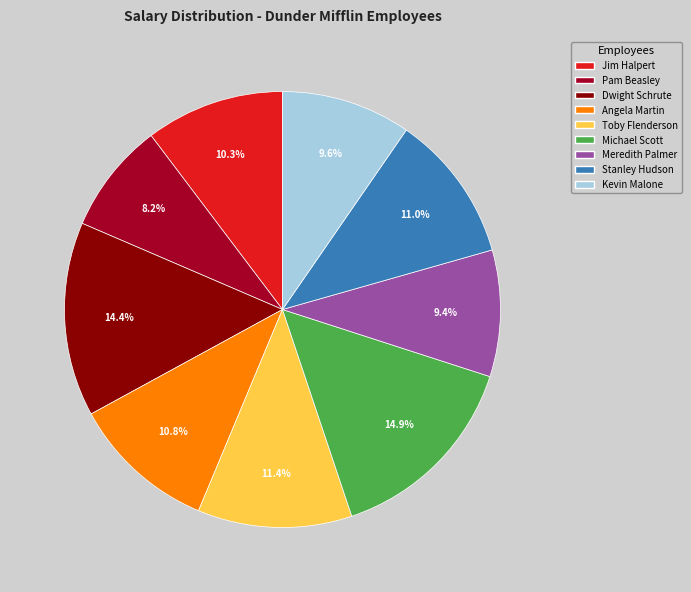

The Jim Halpert slice represents 17% of the pie. True or false?

False